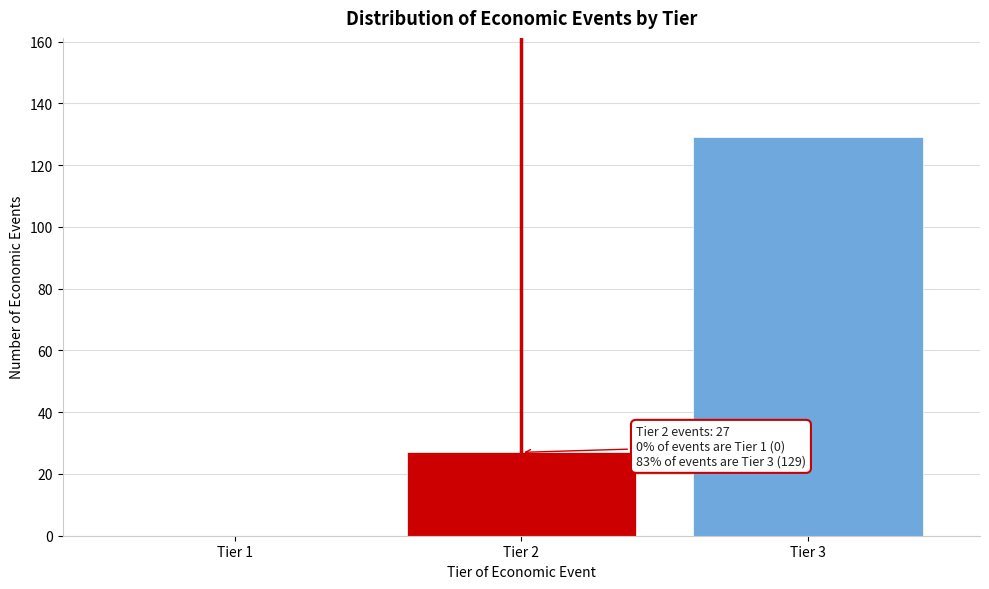

Reading right to left, list all the values displayed in this chart.

Tier 3=129	Tier 2=27	Tier 1=0